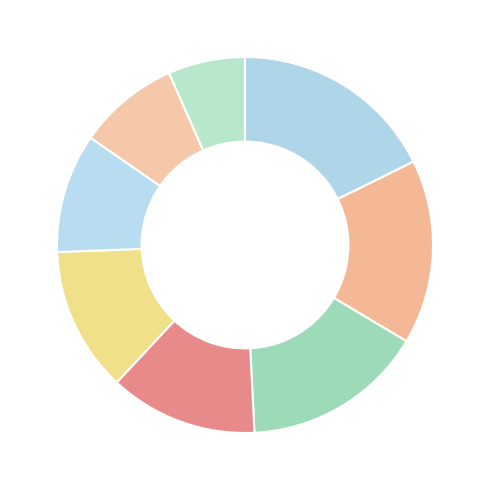

How many segments does this pie chart have?

8